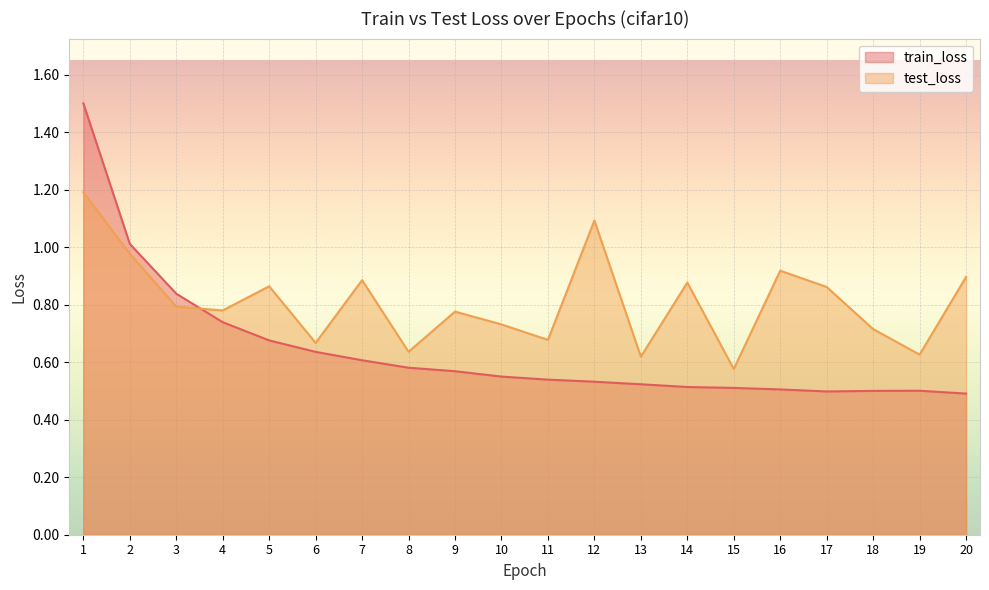

Between 17 and 10, which is larger?

10